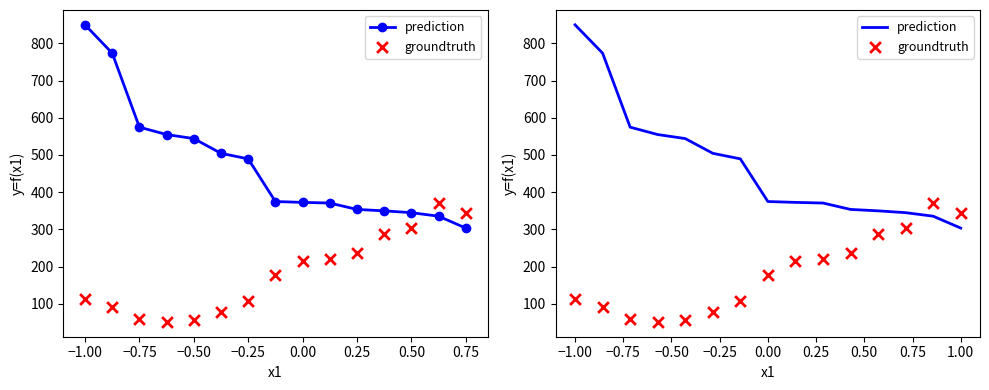

What are all the series names shown in the legend?

prediction, groundtruth